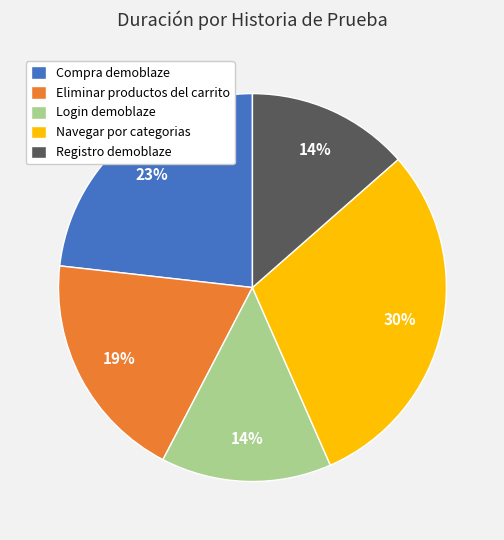

Is there a majority slice in this chart?

No